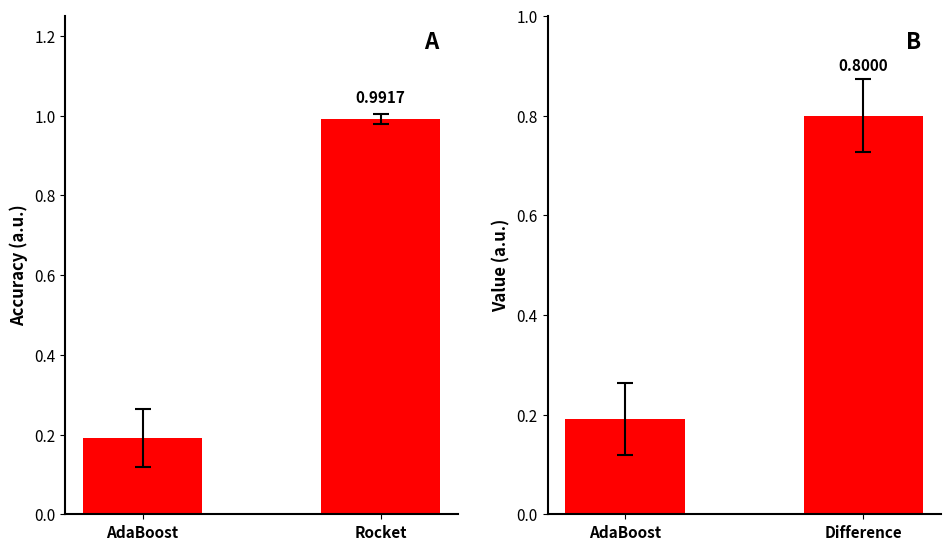

What is the approximate value of Mean Accuracy at AdaBoost?

0.2